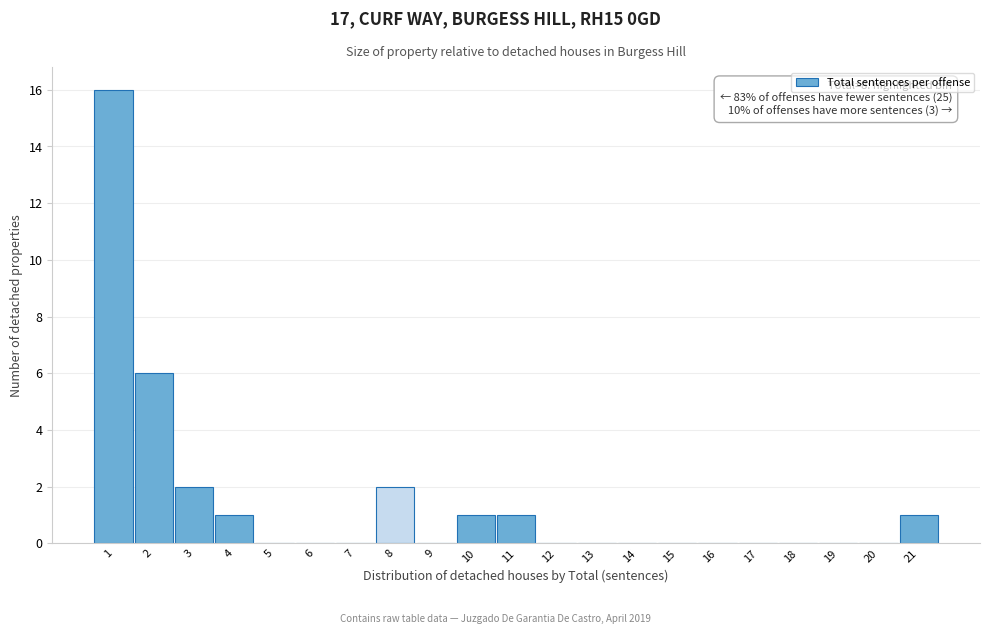

Which range on the x-axis has the tallest bar?

0.5 to 1.5